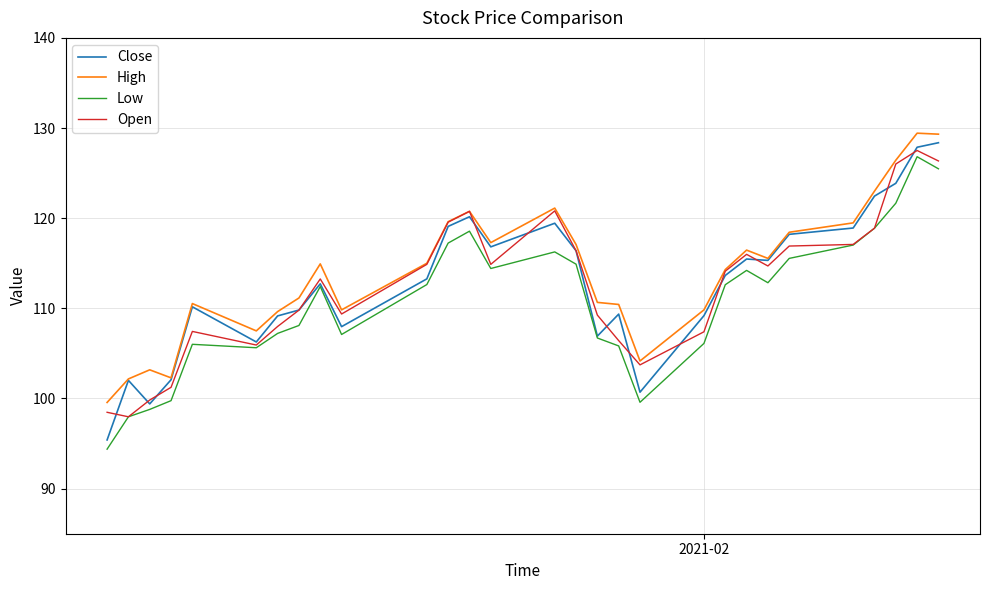

True or false: Low and High cross at least once.

False